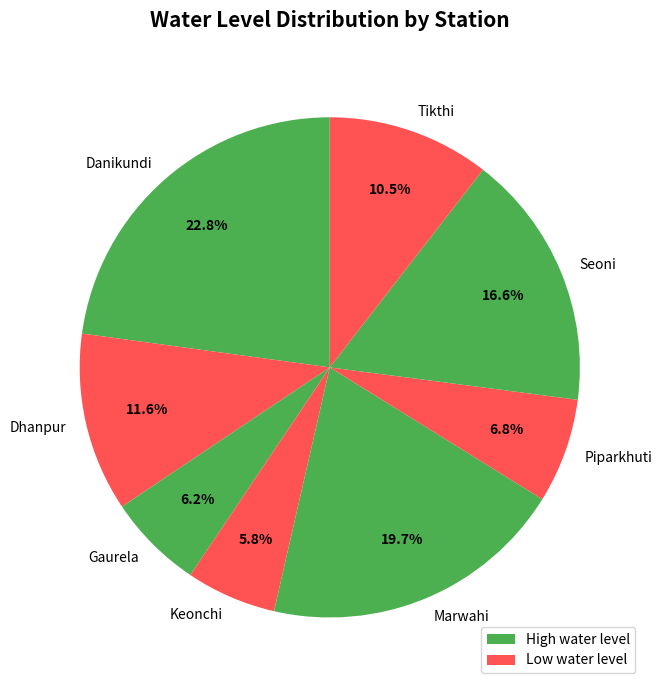

To the nearest percent, what portion does Keonchi represent?

6%